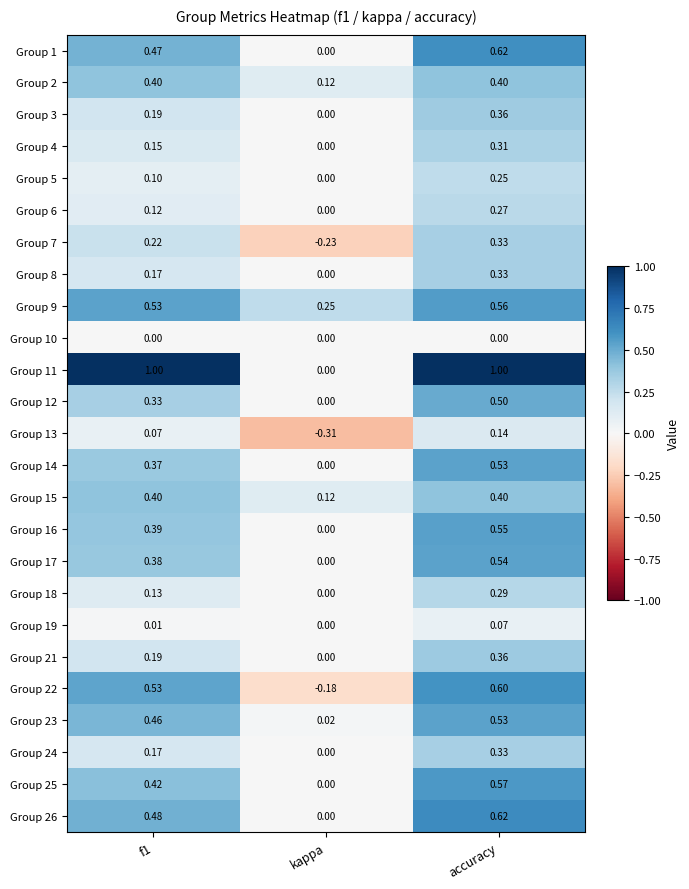

At which label does Group 12 reach its minimum?

kappa